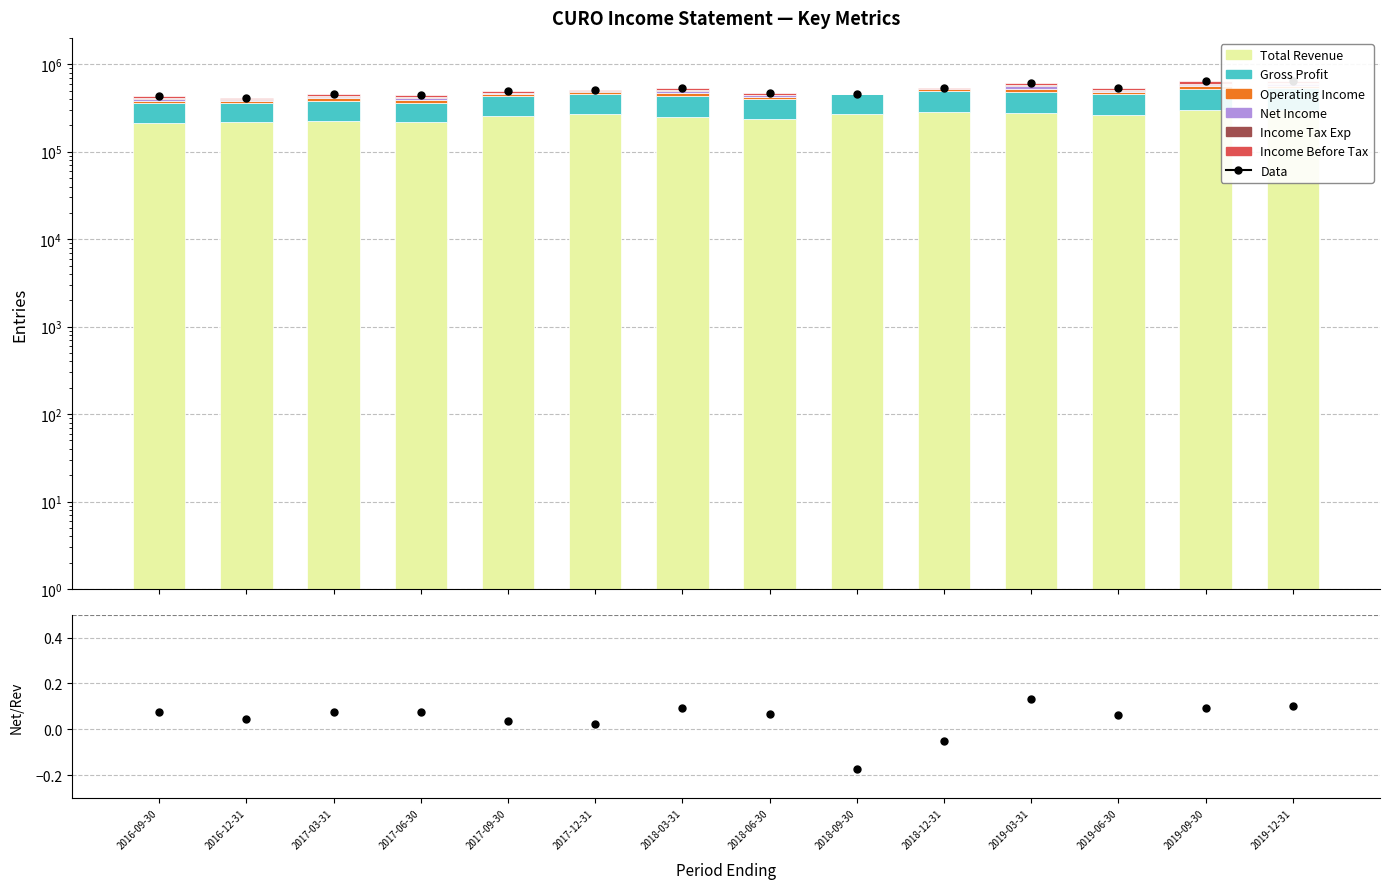

Which series contains the highest Y value?

Total Revenue